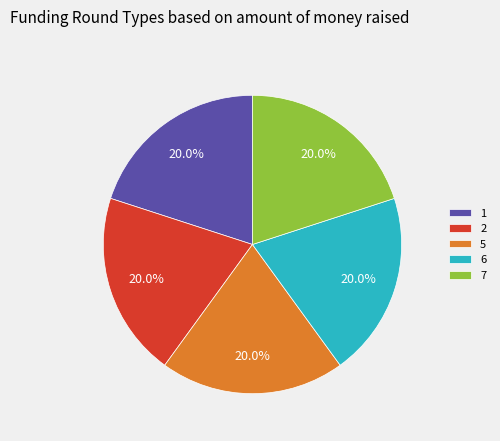

What is the ratio of the value at 1 to the value at 7?

1.0